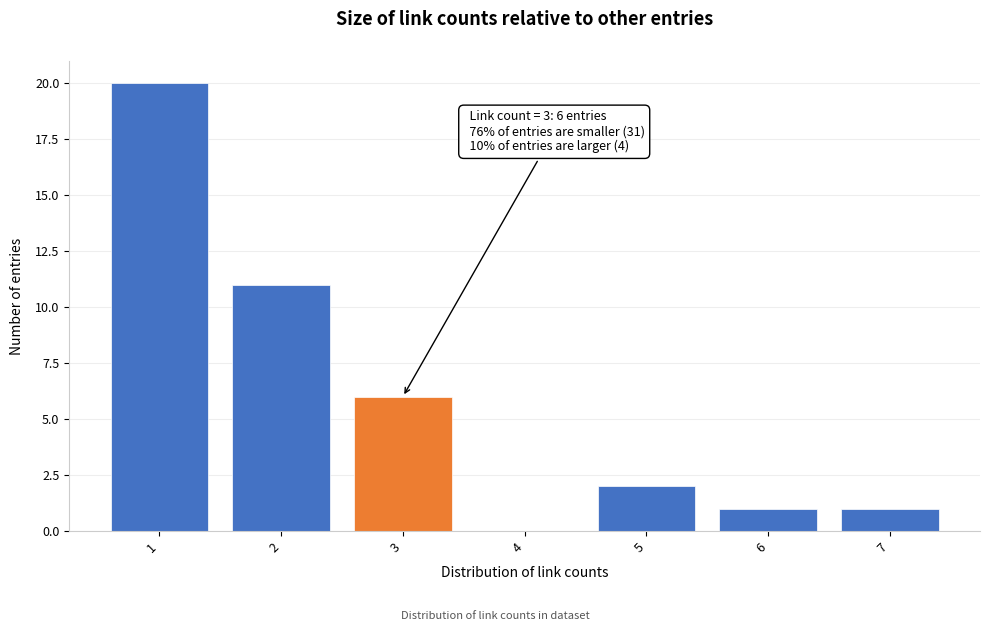

Reading left to right, what are all the values shown in this chart?

1=20	2=11	3=6	4=0	5=2	6=1	7=1